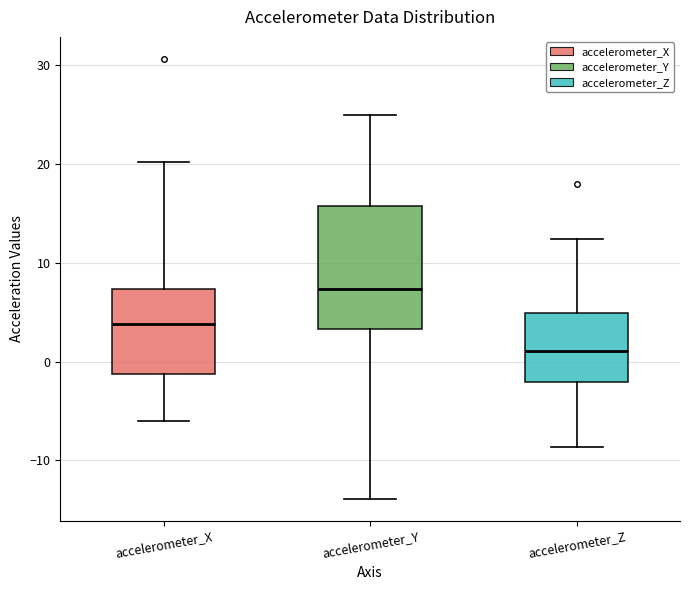

Reading left to right, read every box against the y-axis: the position of its median line, the range the box covers, and the ends of its whiskers. The values are not printed on the chart, so give them approximately, as read against the axis.

accelerometer_X: median 4, box -1 to 7, whiskers -6 to 20
accelerometer_Y: median 7, box 3 to 16, whiskers -14 to 25
accelerometer_Z: median 1, box -2 to 5, whiskers -9 to 12